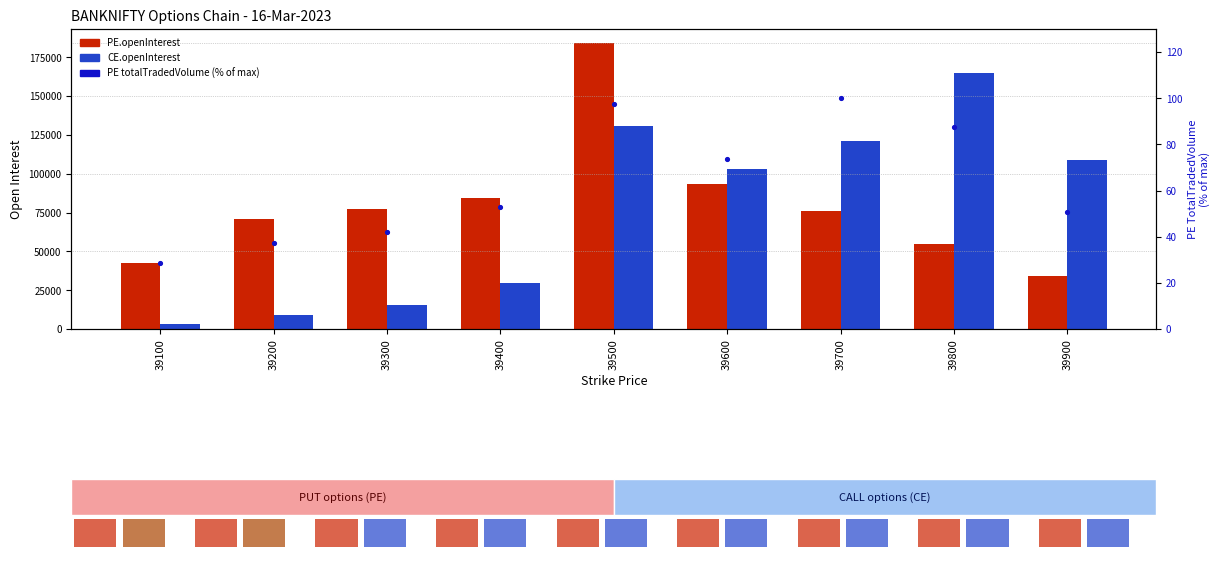

What is the total value across all series at 39100?

46055.4